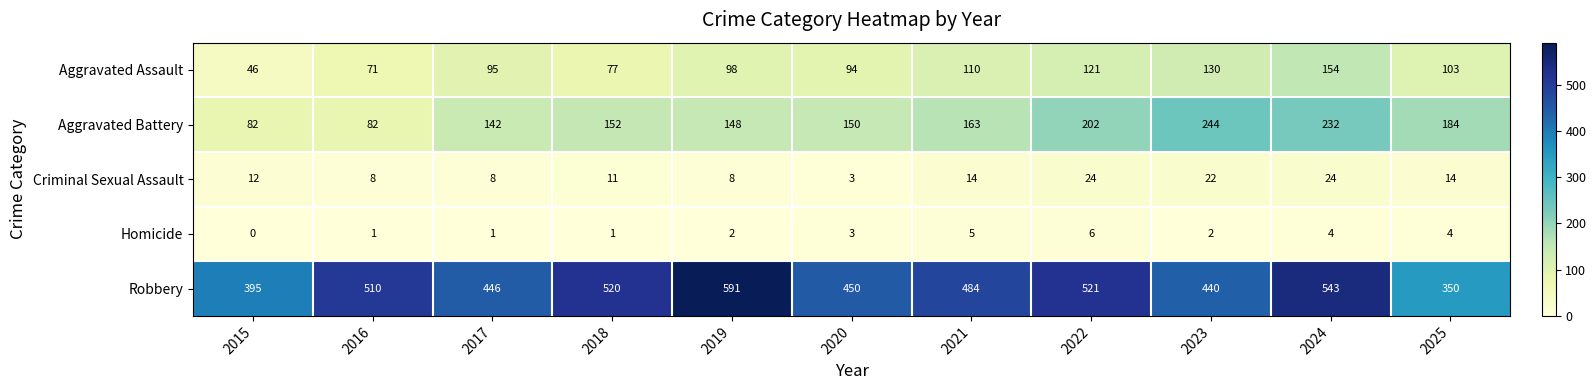

At which category is the sum across all series the highest?

2024